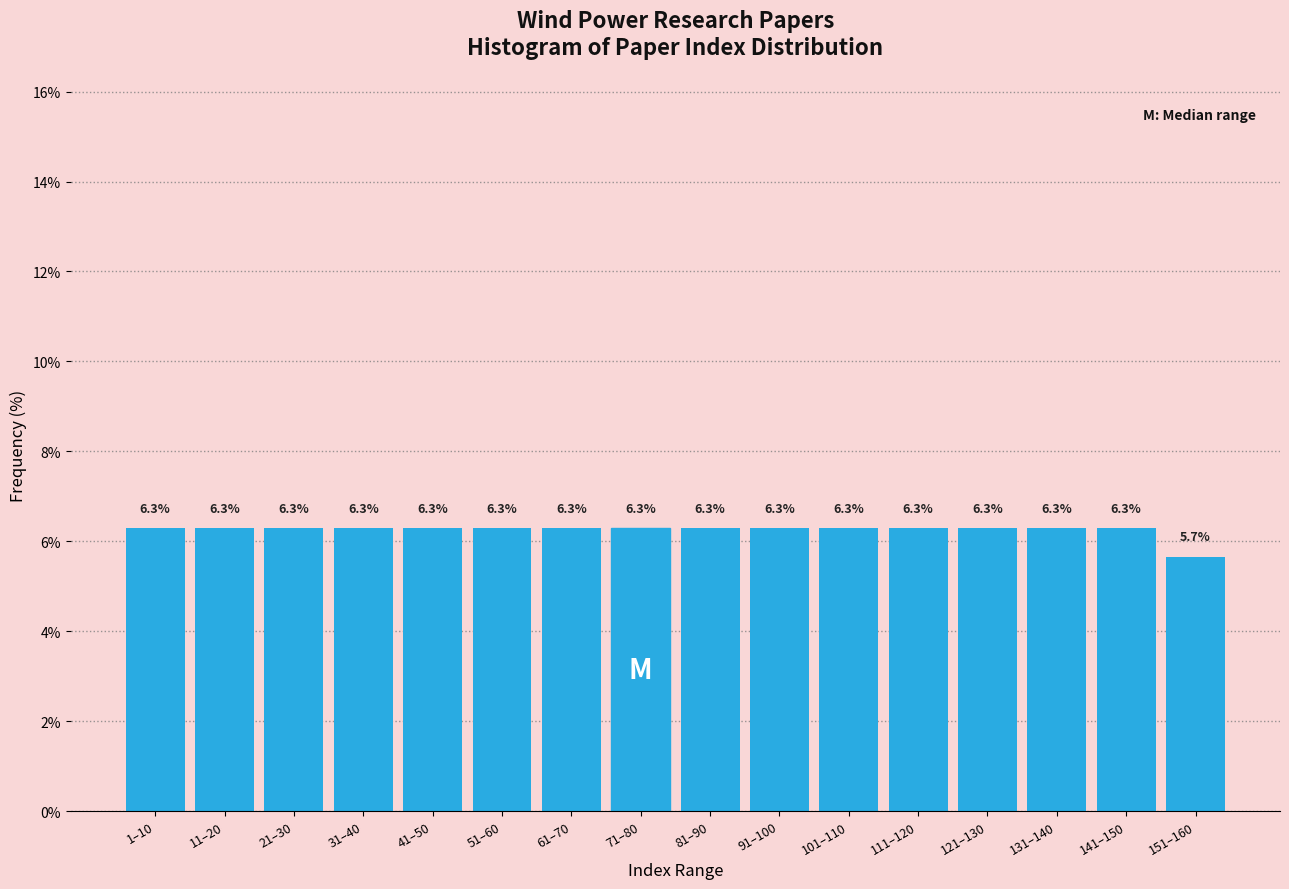

Reading left to right, extract all data points from this chart.

6.3	6.3	6.3	6.3	6.3	6.3	6.3	6.3	6.3	6.3	6.3	6.3	6.3	6.3	6.3	5.7